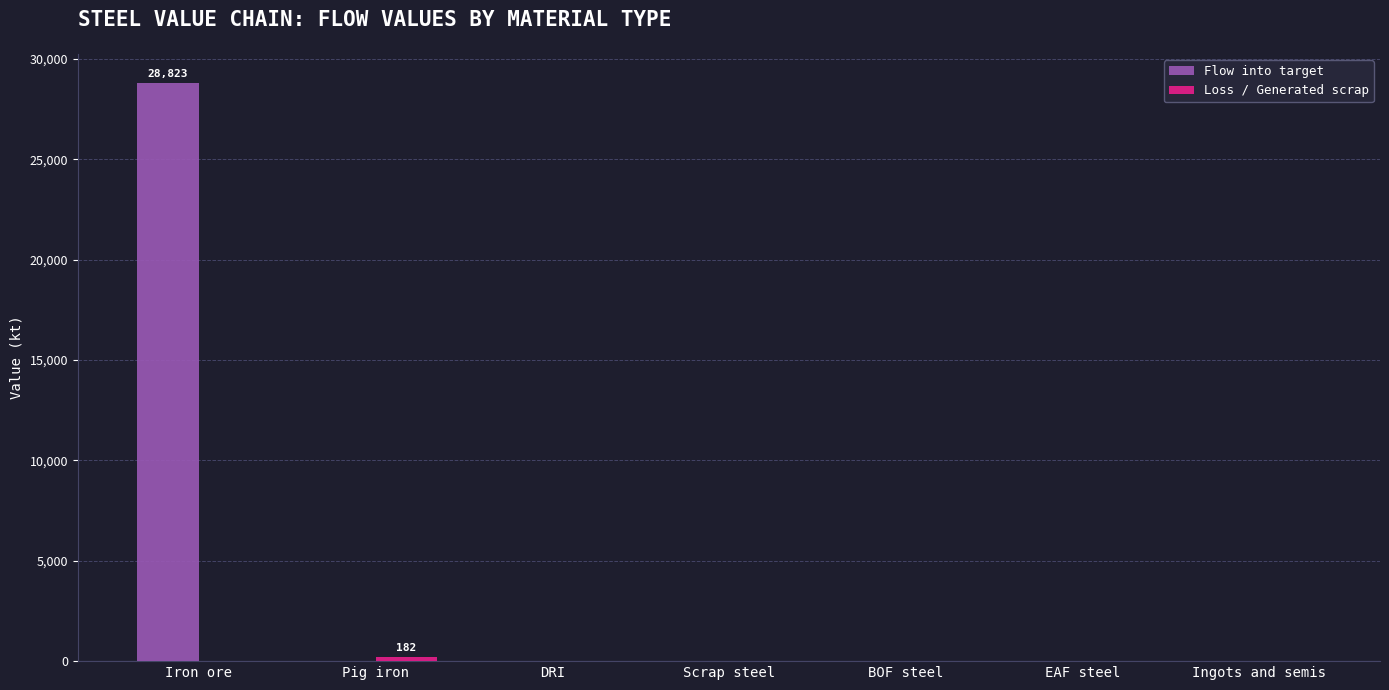

Between Iron ore and BOF steel, which series saw the biggest shift?

Flow into target